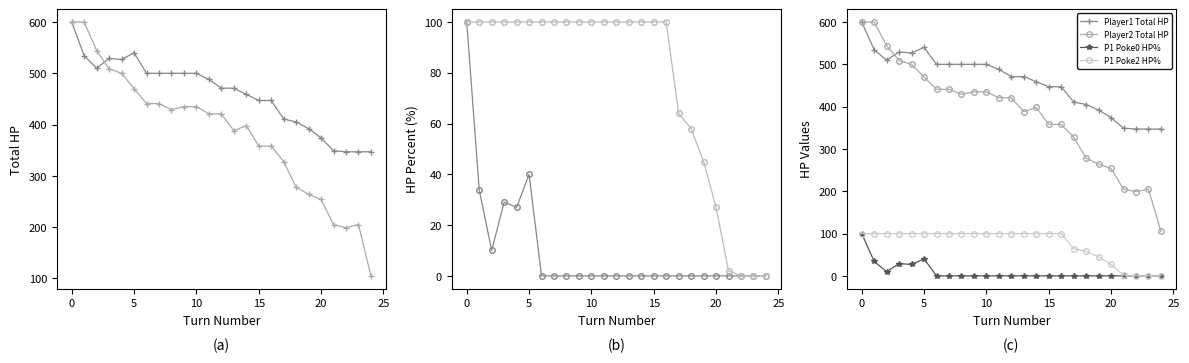

True or false: P1 Poke2 HP% and Player2 Total HP cross at least once.

False